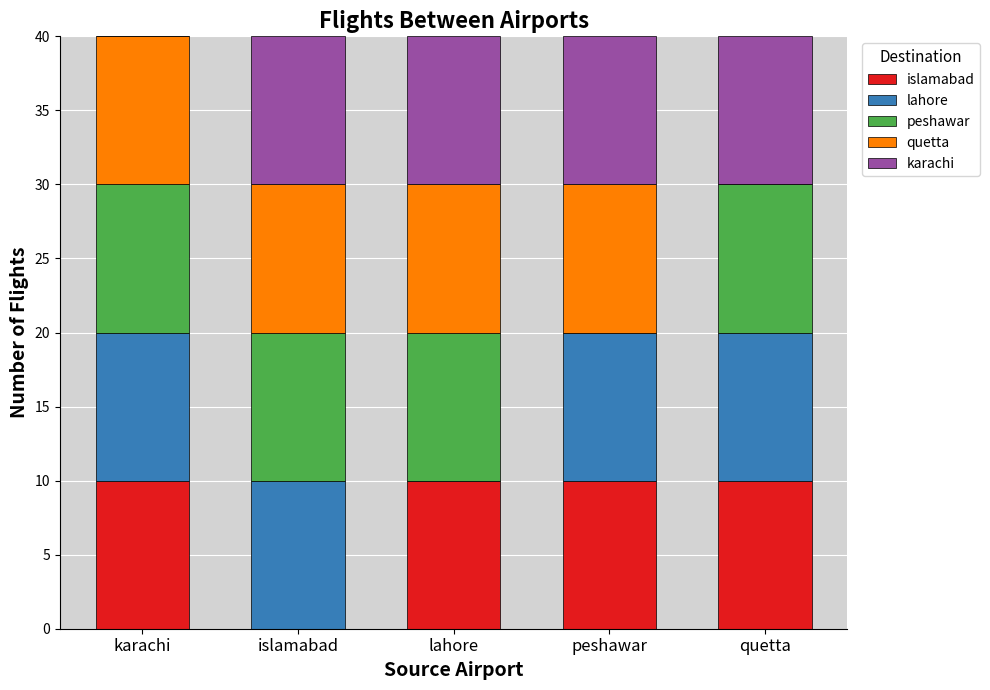

The islamabad series shows 0 at islamabad. True or false?

True